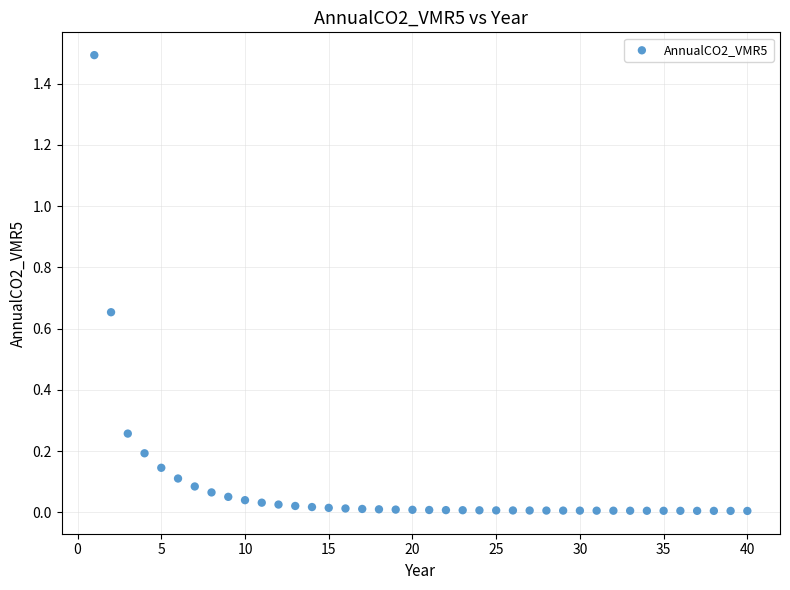

What is the range of Y values (max minus min)?

1.5